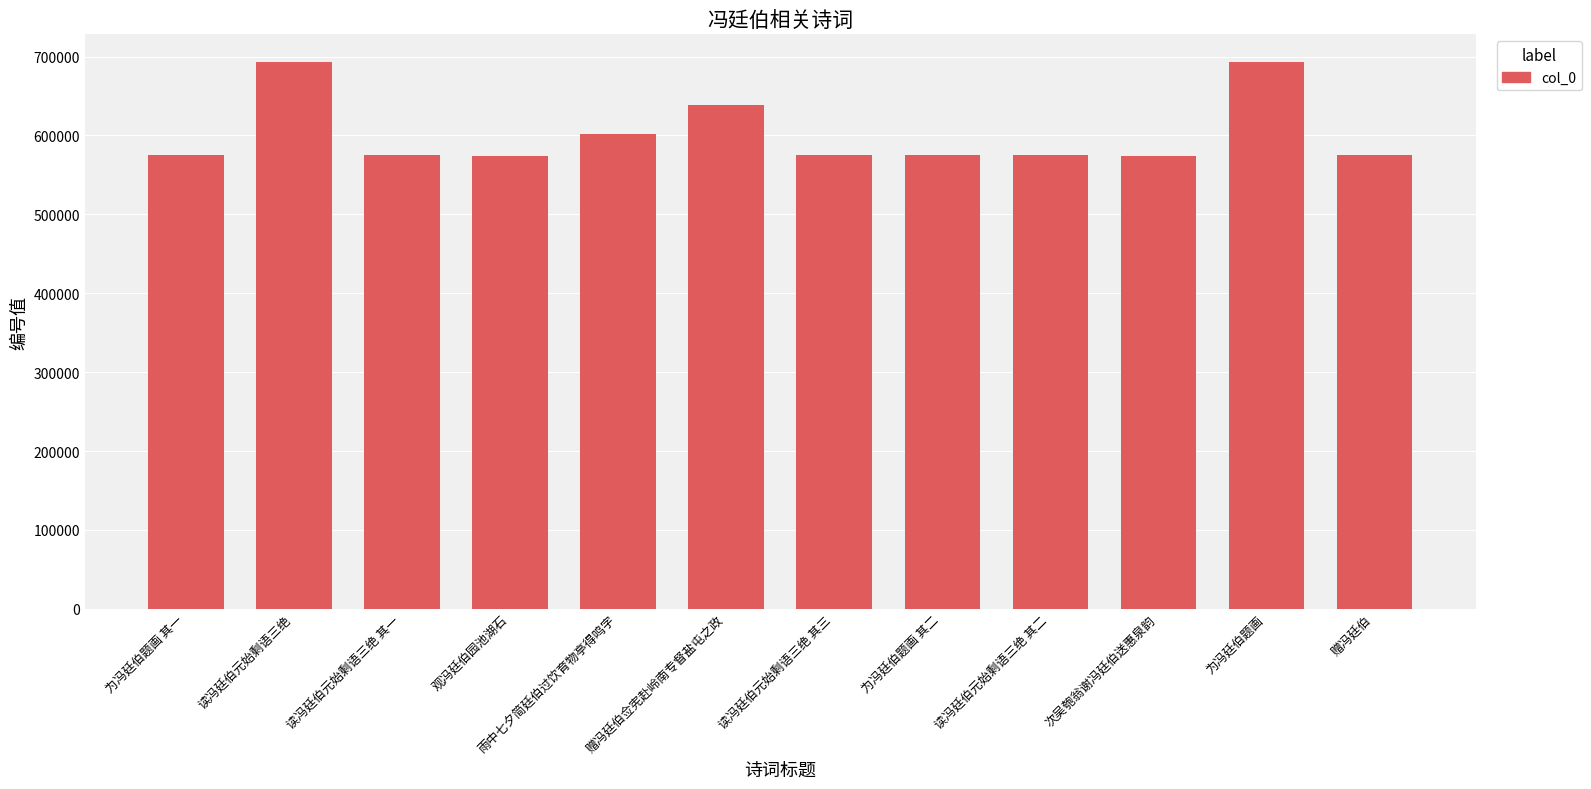

The chart shows a value of 317514 at 观冯廷伯园池湖石. True or false?

False